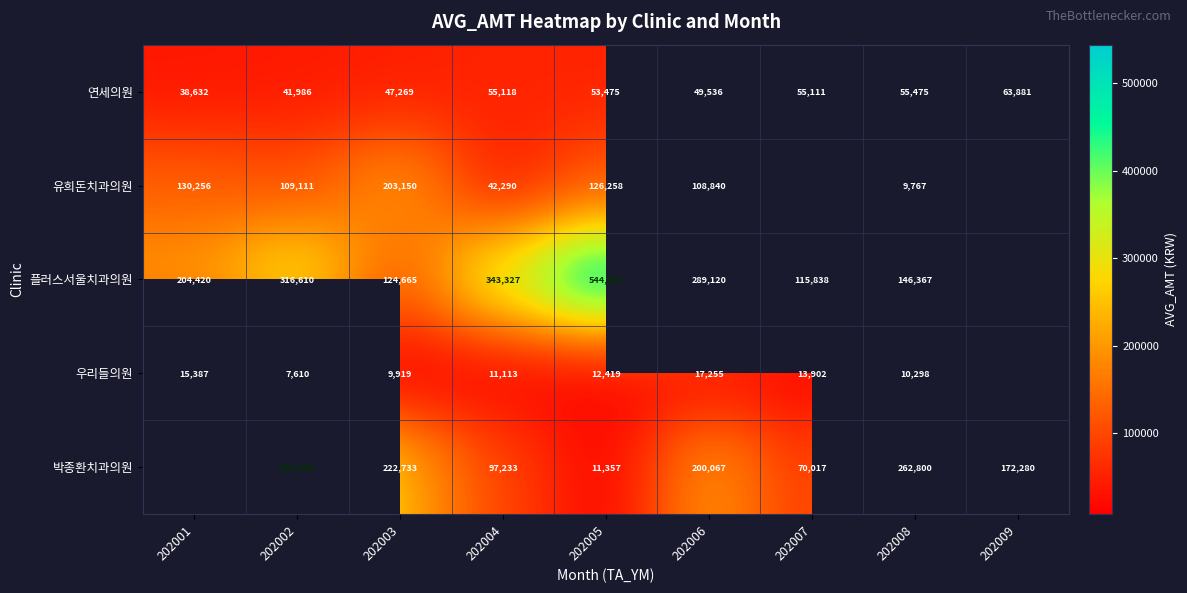

What is the difference between the highest and lowest values at 202003?

212814